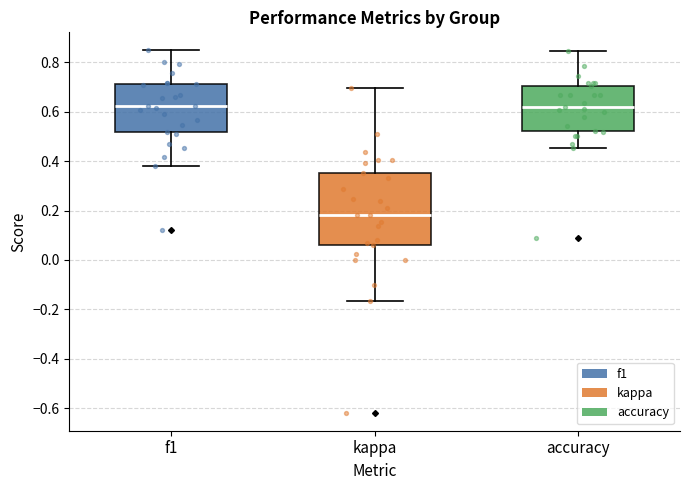

Where is the upper edge of the box for kappa on the y-axis? The values are not printed on the chart, so give them approximately, as read against the axis.

0.36